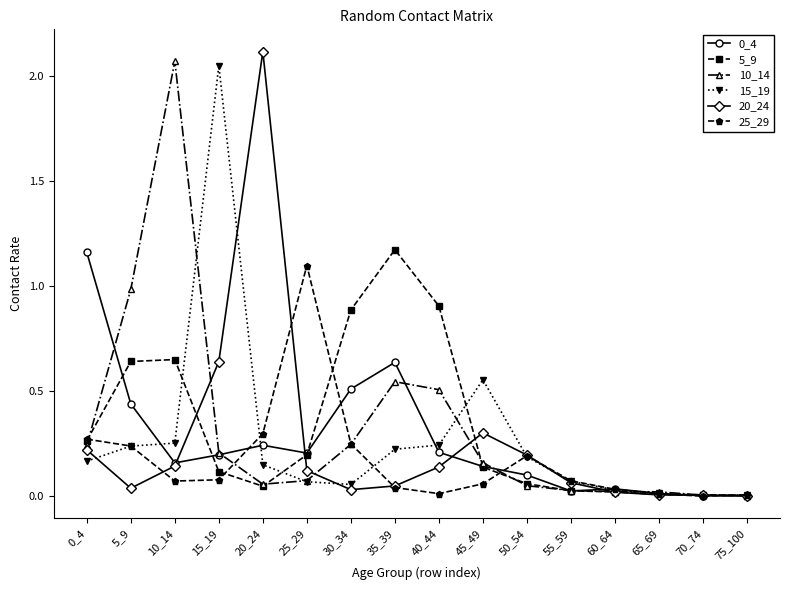

Count the number of categories in the chart.

16